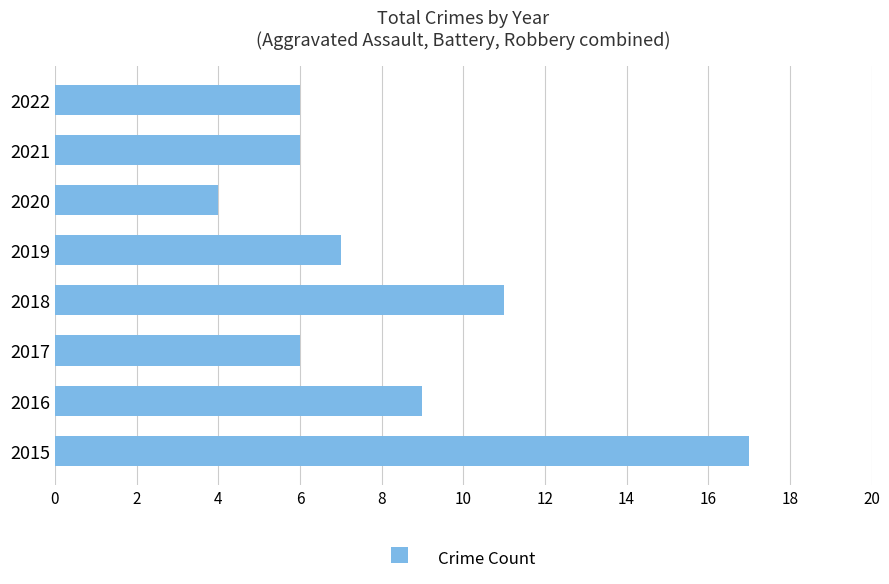

Reading top to bottom, transcribe all the data shown in this chart.

2022=6	2021=6	2020=4	2019=7	2018=11	2017=6	2016=9	2015=17